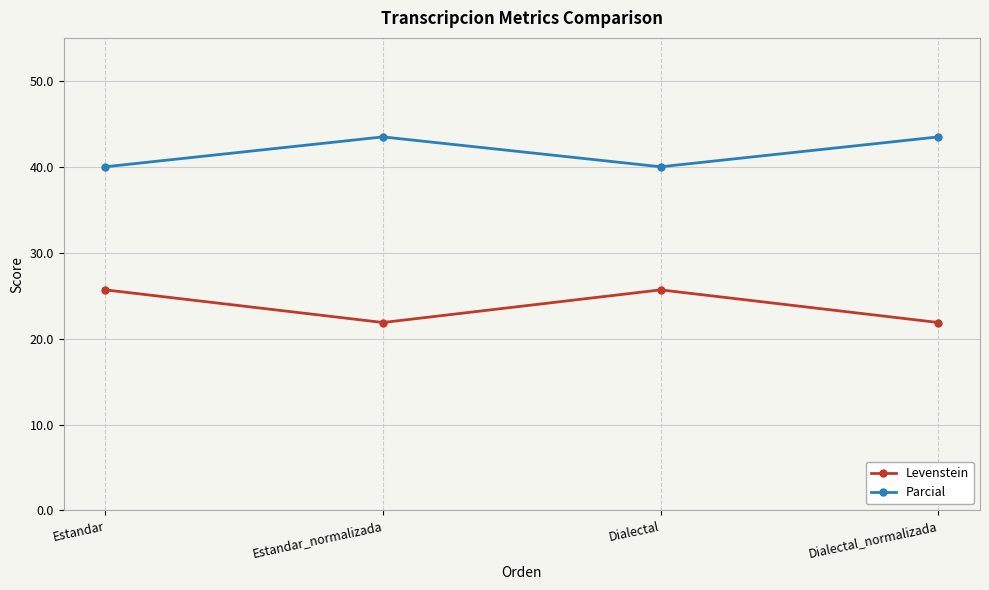

What is the highest value of the Parcial series?

43.5